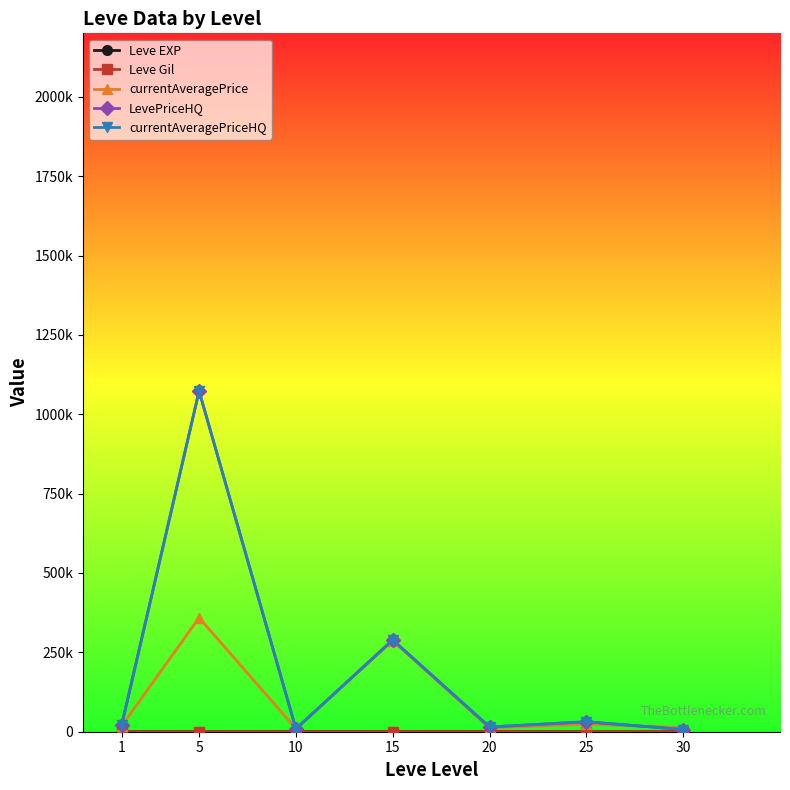

What is the smallest value displayed?

112.3